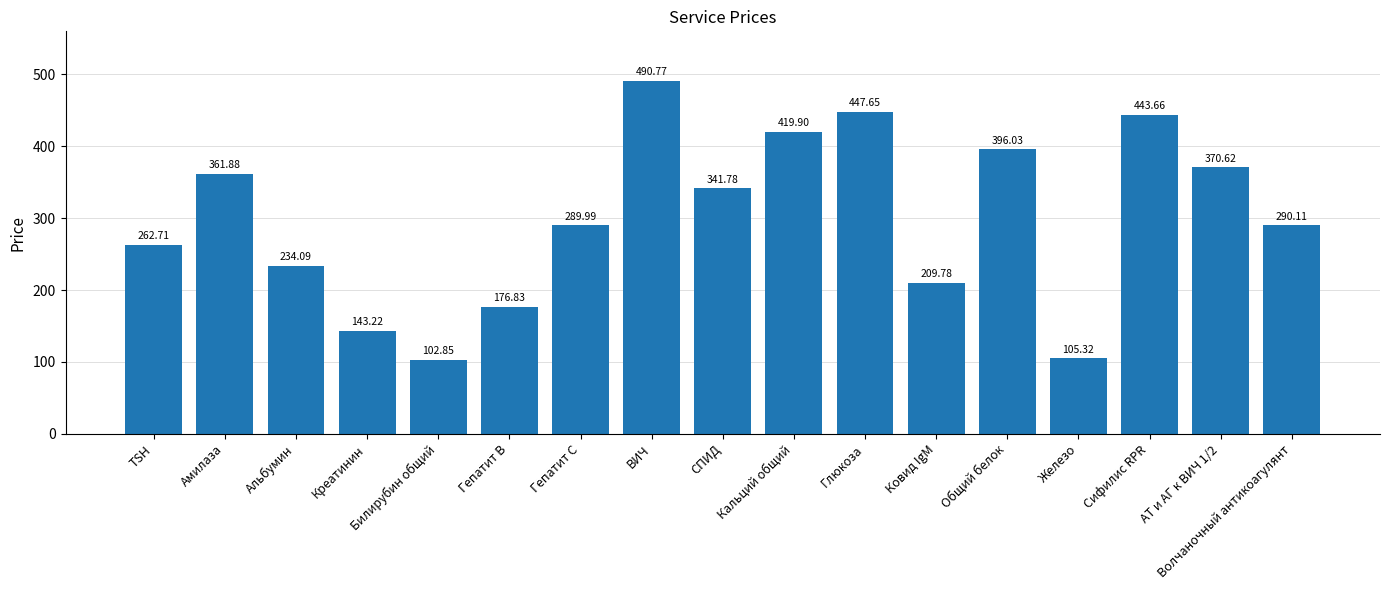

Rank the categories by value from lowest to highest.

Билирубин общий, Железо, Креатинин, Гепатит В, Ковид IgM, Альбумин, TSH, Гепатит С, Волчаночный антикоагулянт, СПИД, Амилаза, АТ и АГ к ВИЧ 1/2, Общий белок, Кальций общий, Сифилис RPR, Глюкоза, ВИЧ